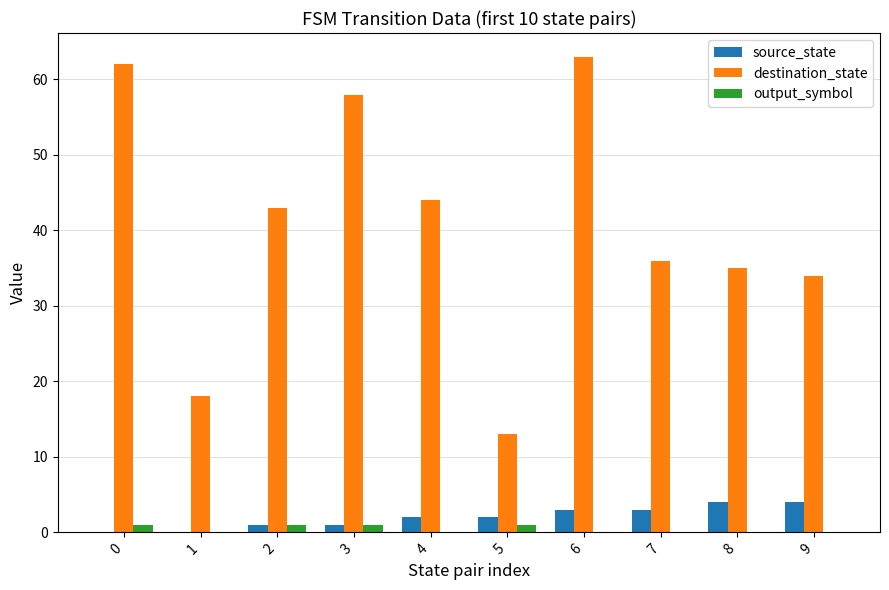

What are all the series names shown in the legend?

source_state, destination_state, output_symbol